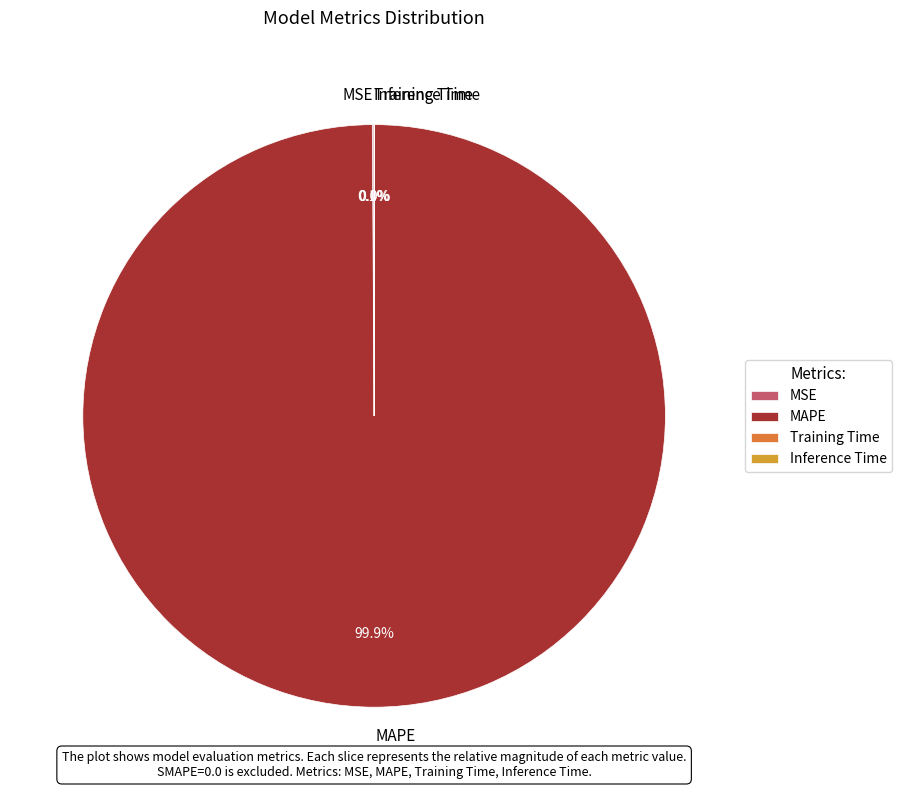

Is there any slice that represents more than half of the pie?

Yes